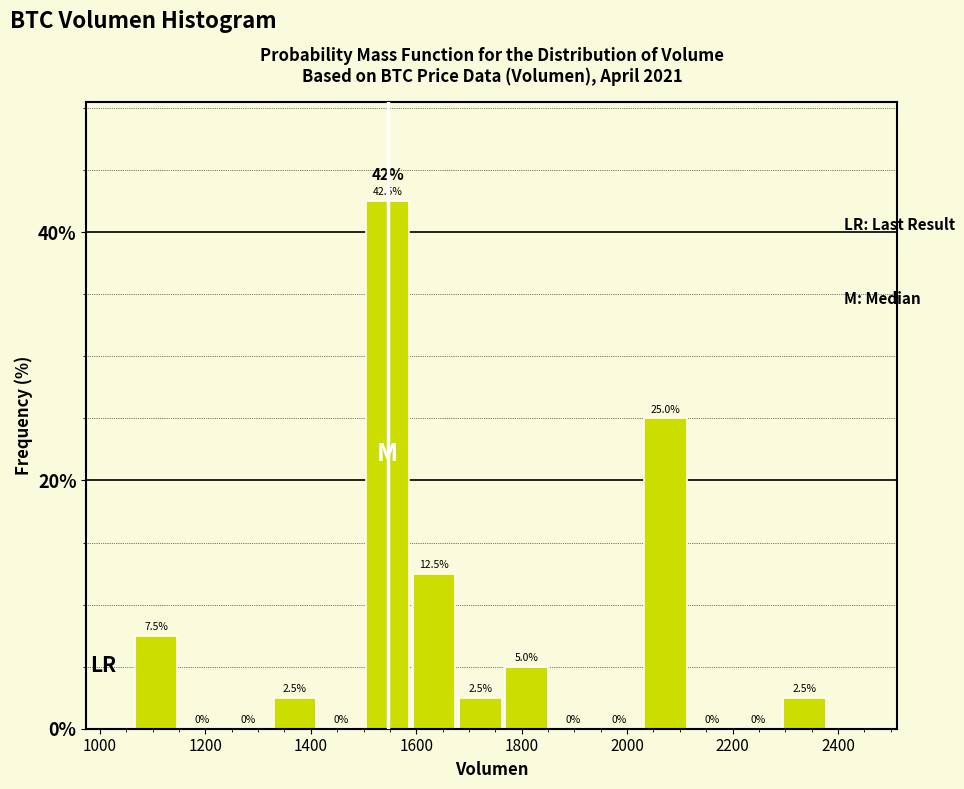

Reading left to right, list every bar in this chart as the range it spans on the x-axis followed by its height. The bar edges are not printed on the chart, so give them approximately, as read against the axis.

1060 to 1160: 7.5
1160 to 1240: 0.0
1240 to 1320: 0.0
1320 to 1420: 2.5
1420 to 1500: 0.0
1500 to 1580: 42.5
1580 to 1680: 12.5
1680 to 1760: 2.5
1760 to 1860: 5.0
1860 to 1940: 0.0
1940 to 2020: 0.0
2020 to 2120: 25.0
2120 to 2200: 0.0
2200 to 2300: 0.0
2300 to 2380: 2.5